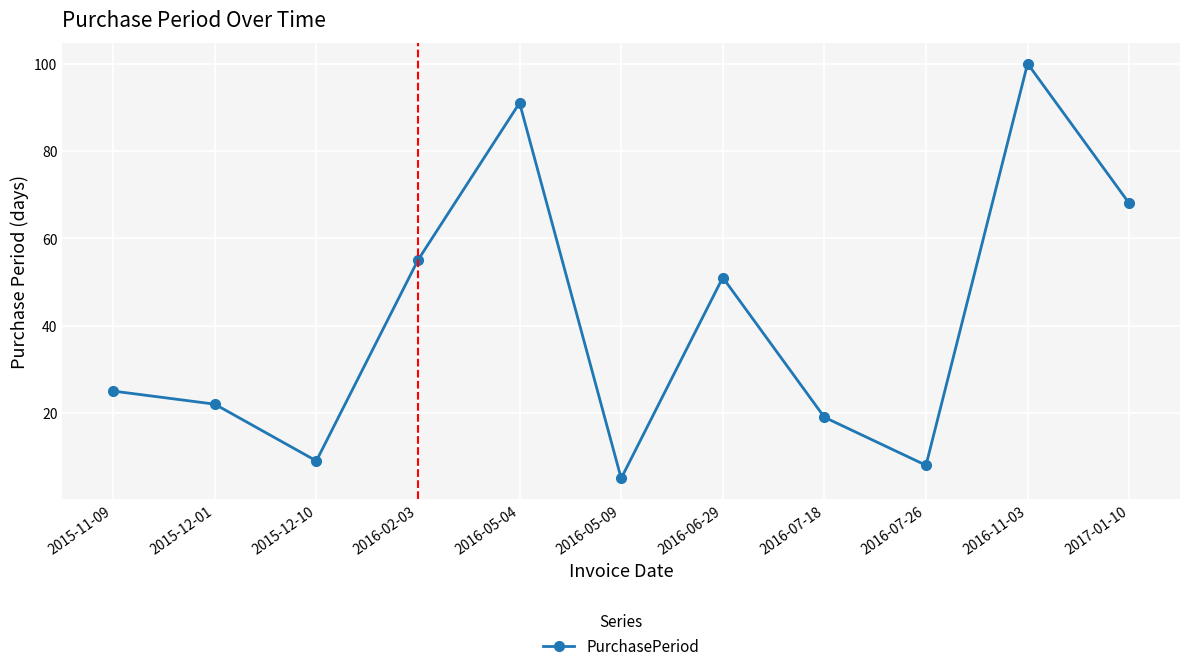

List the labels in order of value, largest first.

2016-11-03, 2016-05-04, 2017-01-10, 2016-02-03, 2016-06-29, 2015-11-09, 2015-12-01, 2016-07-18, 2015-12-10, 2016-07-26, 2016-05-09